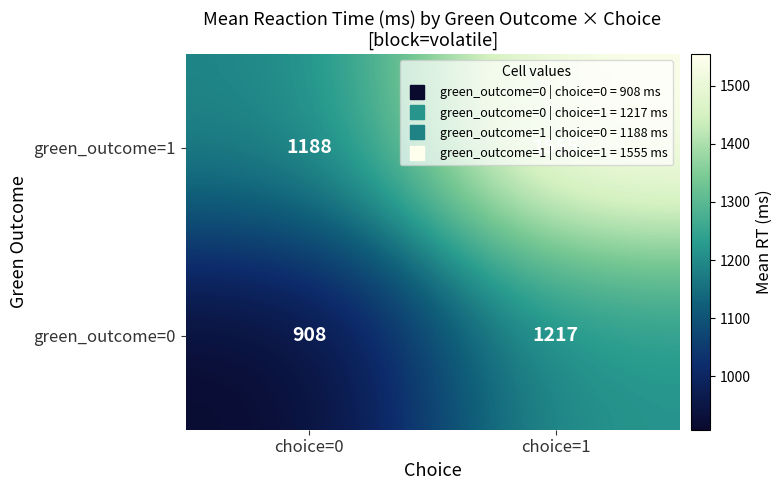

List the series in order of their overall mean, highest first.

green_outcome=1, green_outcome=0